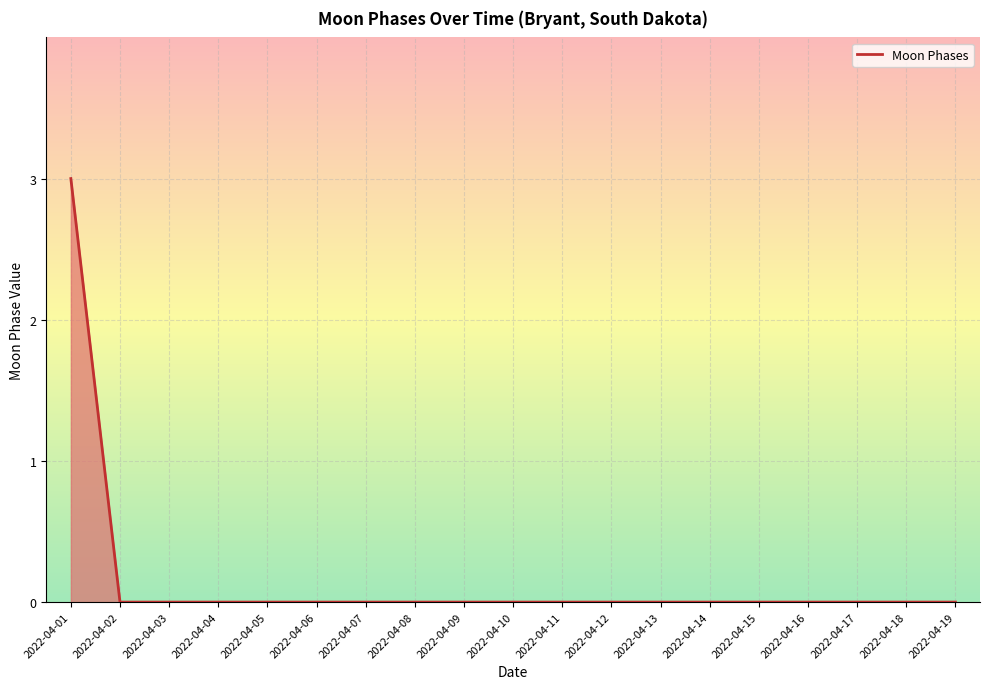

How many lines are shown in the chart?

1